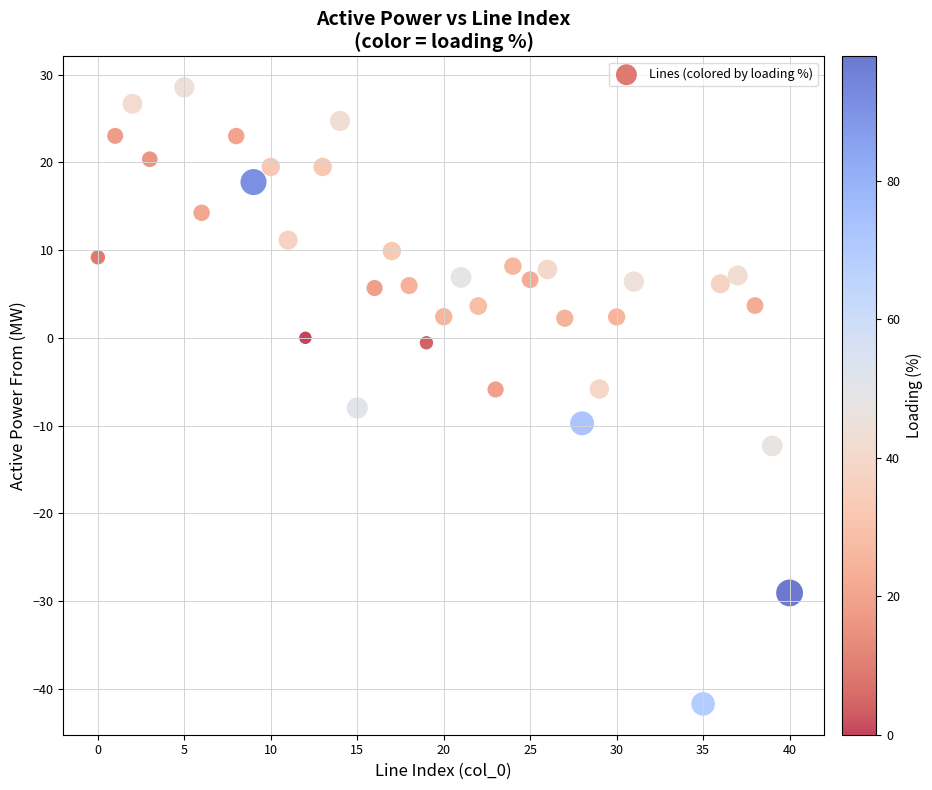

What is the range of X values (max minus min)?

40.0